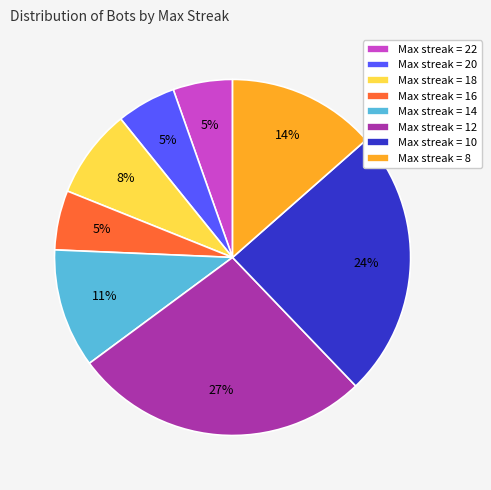

Is there a majority slice in this chart?

No